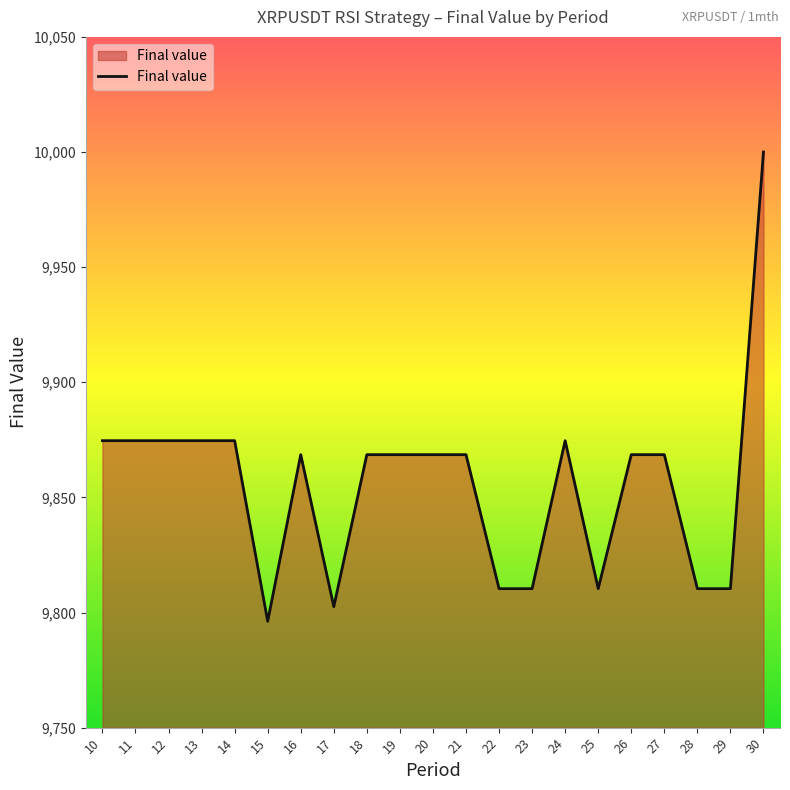

What is the difference between the maximum and minimum values?

203.8